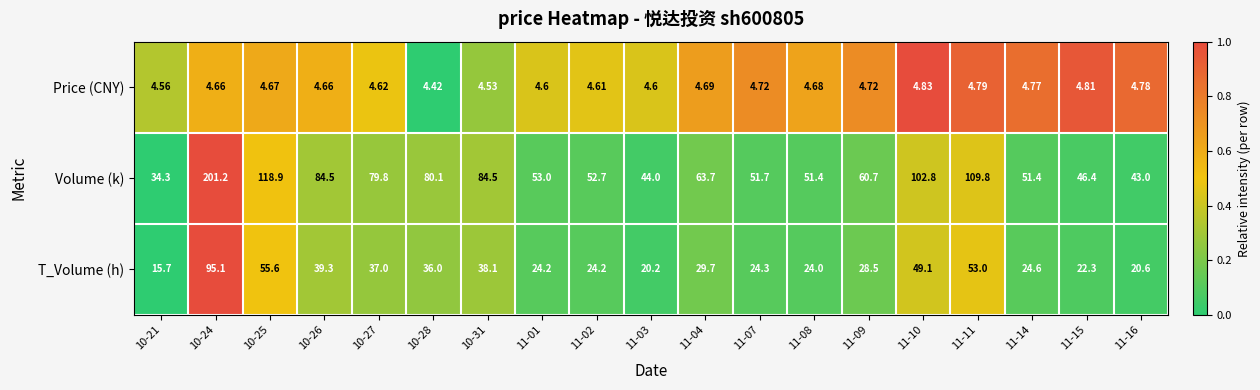

Which series has the largest total across all categories?

Volume (k)